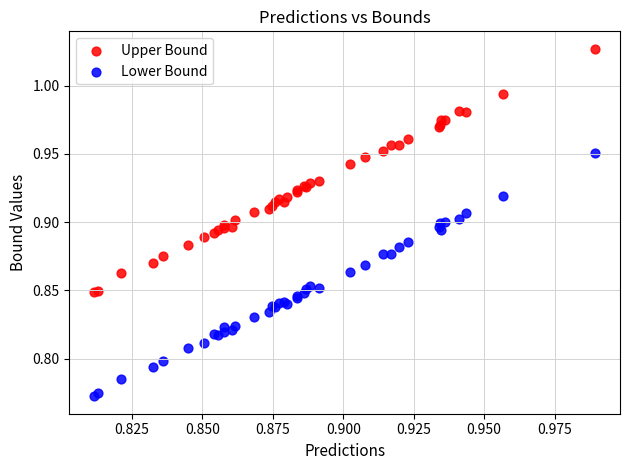

What are all the series names shown in the legend?

Upper Bound, Lower Bound